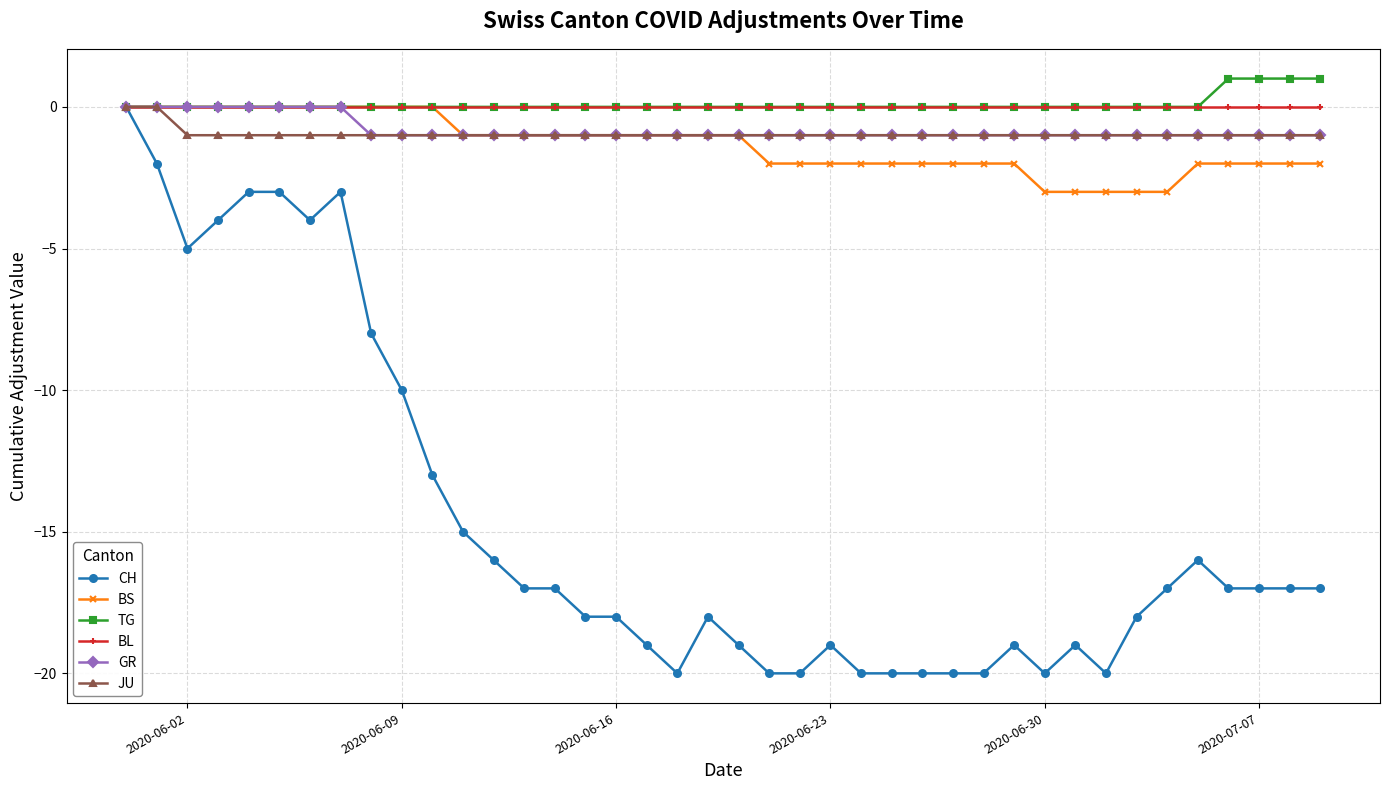

What is the value of the GR point at the 19th from the left?

-1